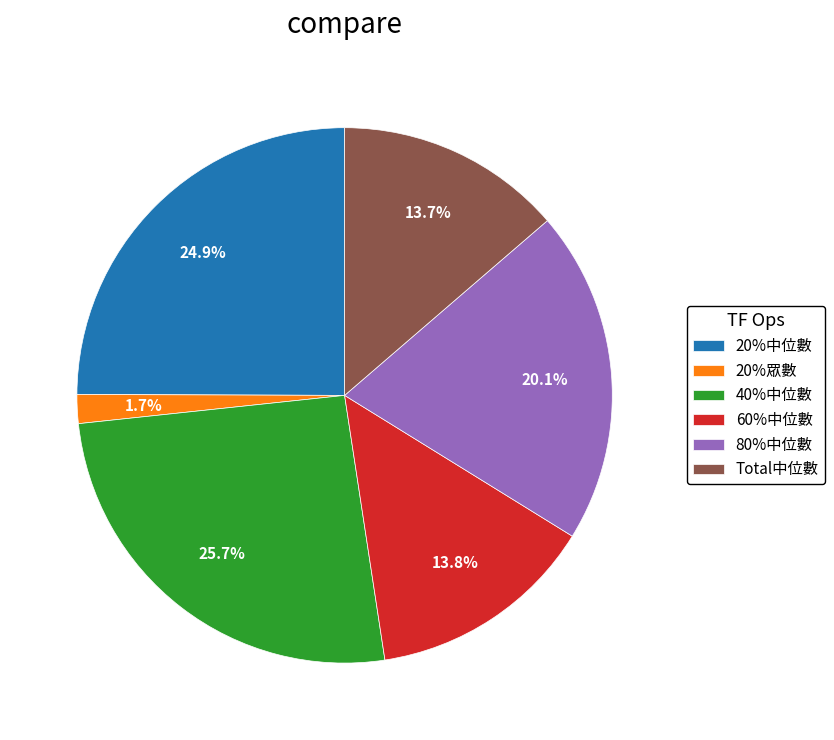

The 20%眾數 slice represents 16% of the pie. True or false?

False